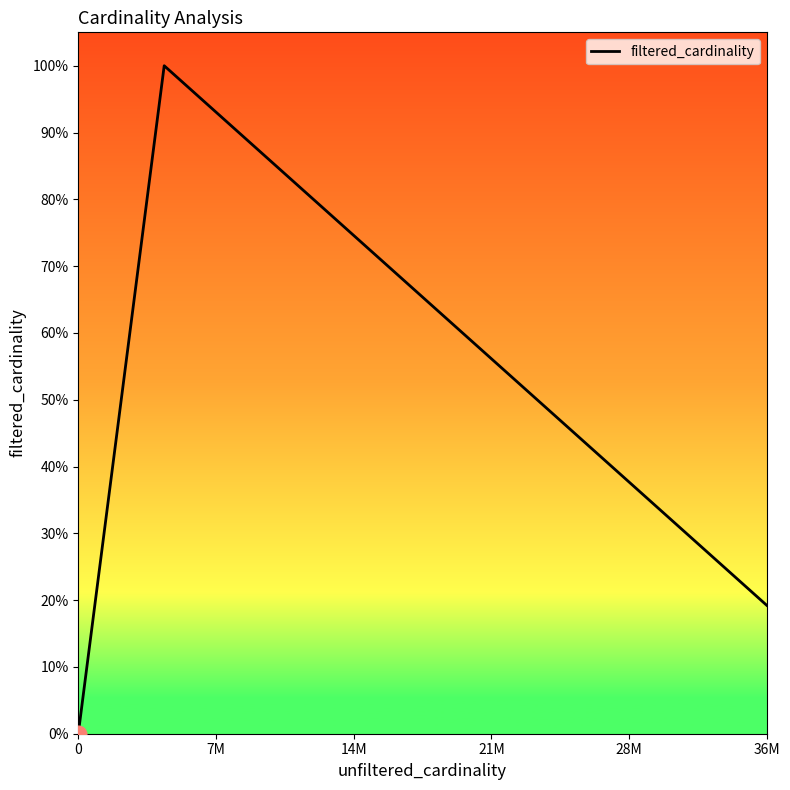

Is it true that the value at 36M is 0.3?

False